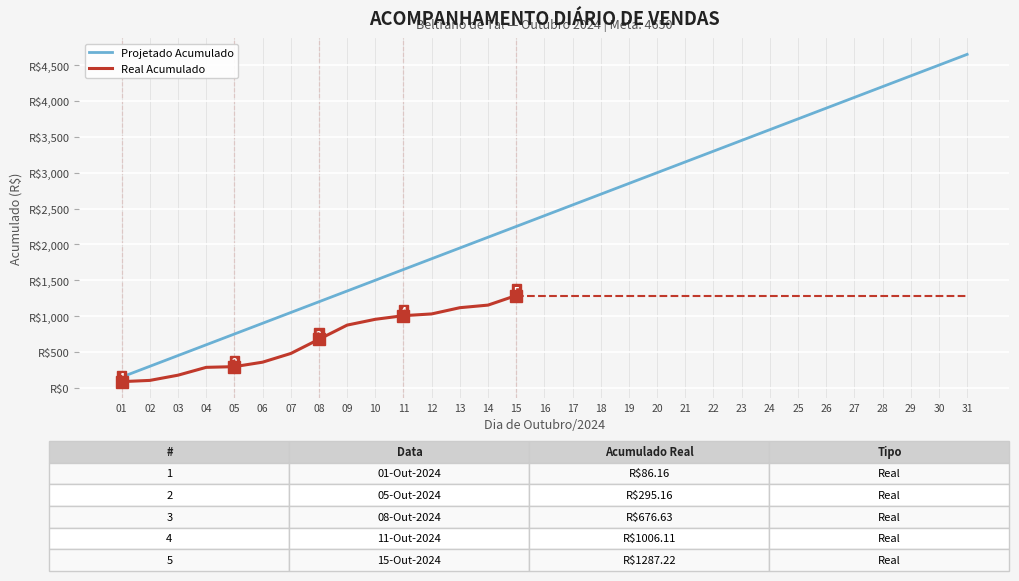

The chart shows a value of 1200 at 08. True or false?

True